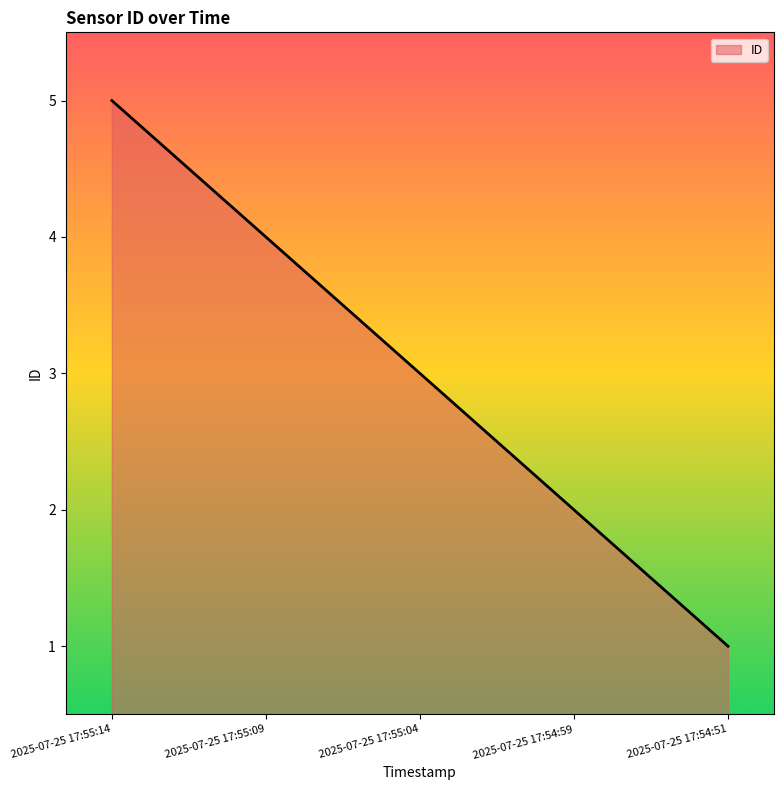

Rank the categories by value from highest to lowest.

2025-07-25 17:55:14, 2025-07-25 17:55:09, 2025-07-25 17:55:04, 2025-07-25 17:54:59, 2025-07-25 17:54:51